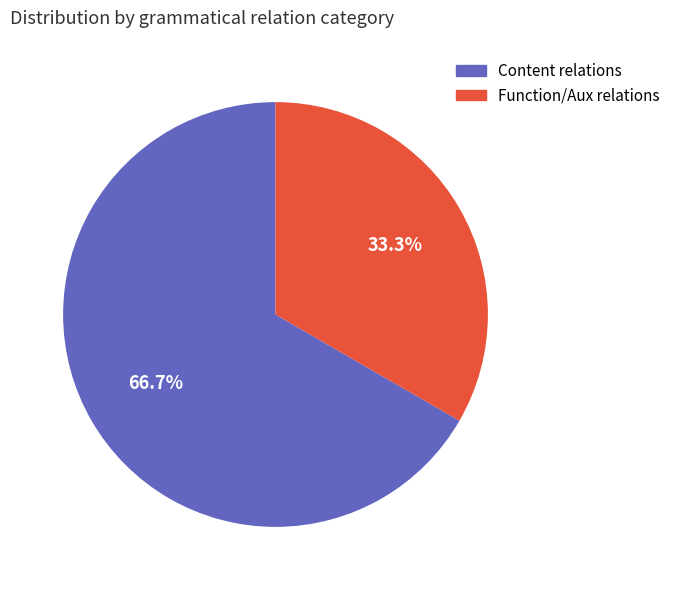

Is there any slice that represents more than half of the pie?

Yes